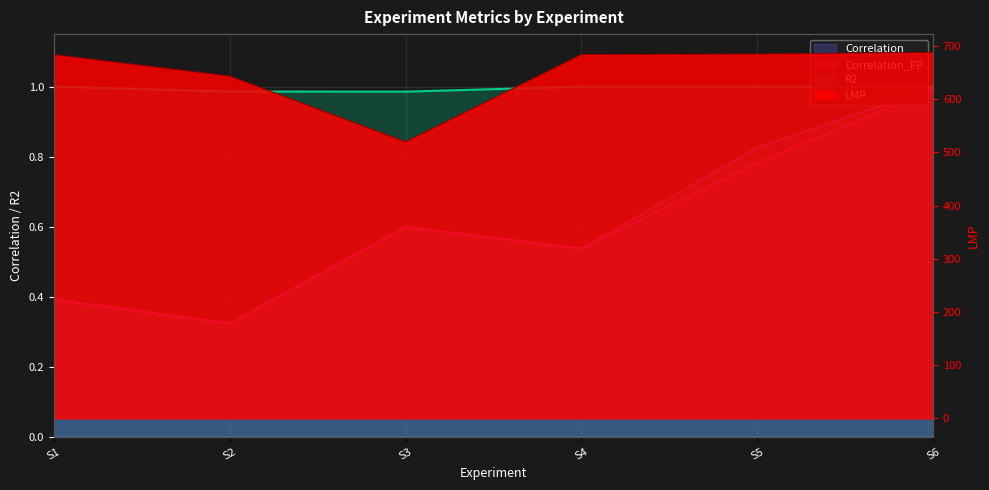

What is the value of the Correlation point at the 1st from the left?

0.4